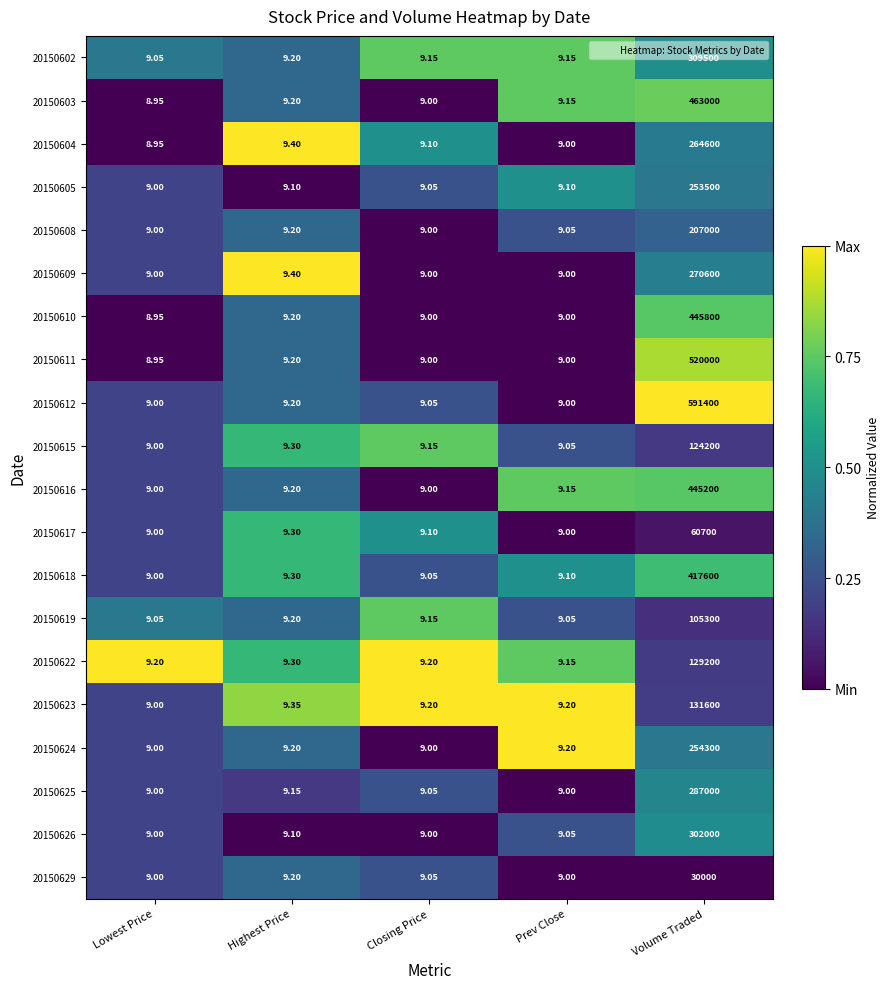

At which category is the sum across all series the highest?

Volume Traded